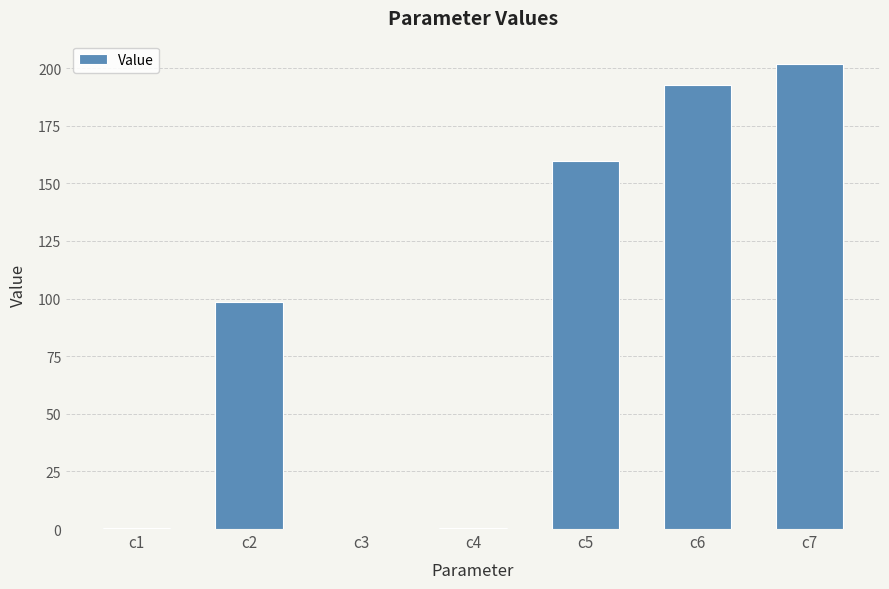

Count the number of values greater than 98.

4